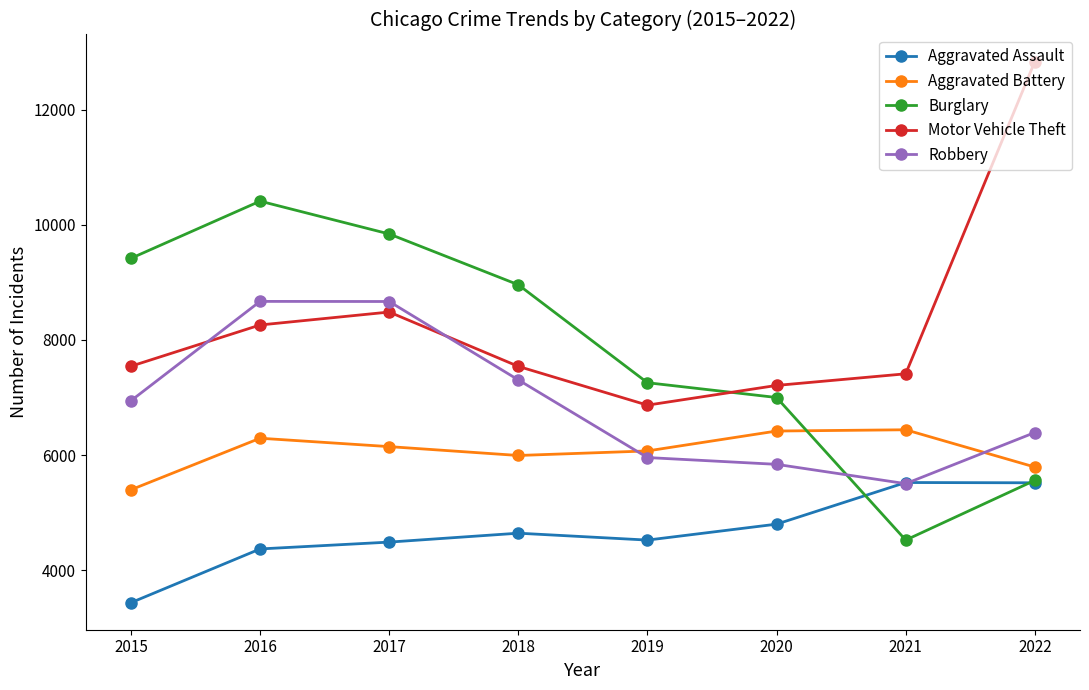

What is the spread (max minus min) of values at 2015?

5987